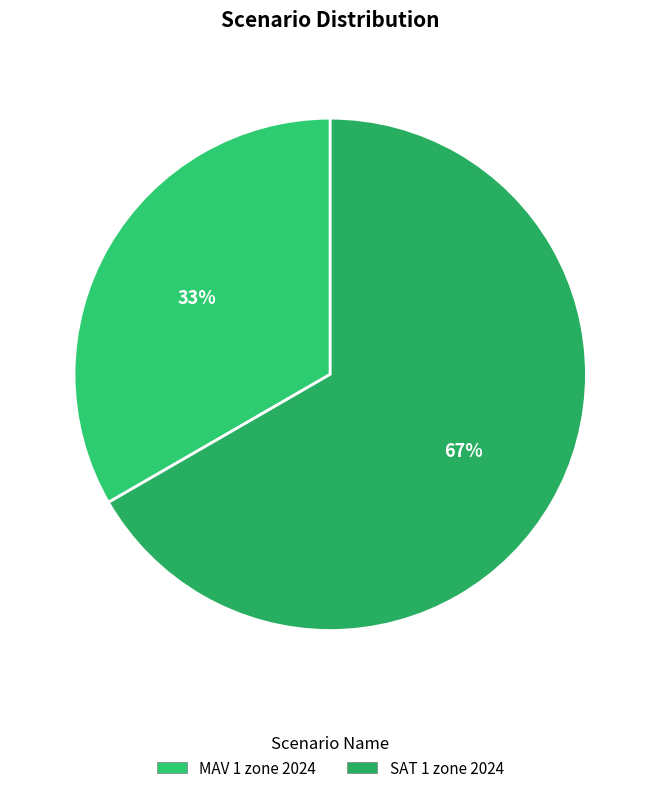

Which slice is the smallest?

MAV 1 zone 2024